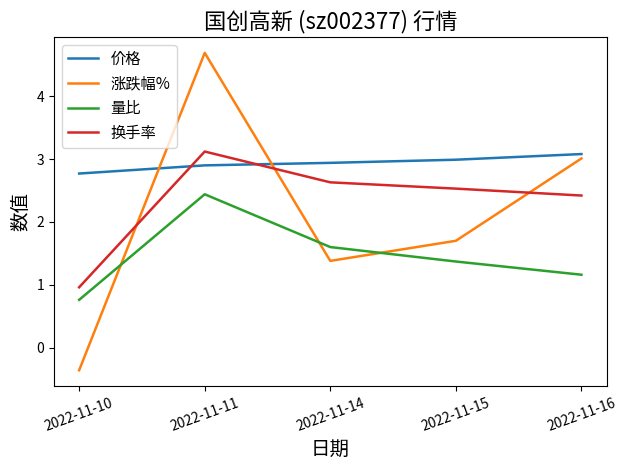

Rank the series at 2022-11-14 from lowest to highest value.

涨跌幅%, 量比, 换手率, 价格